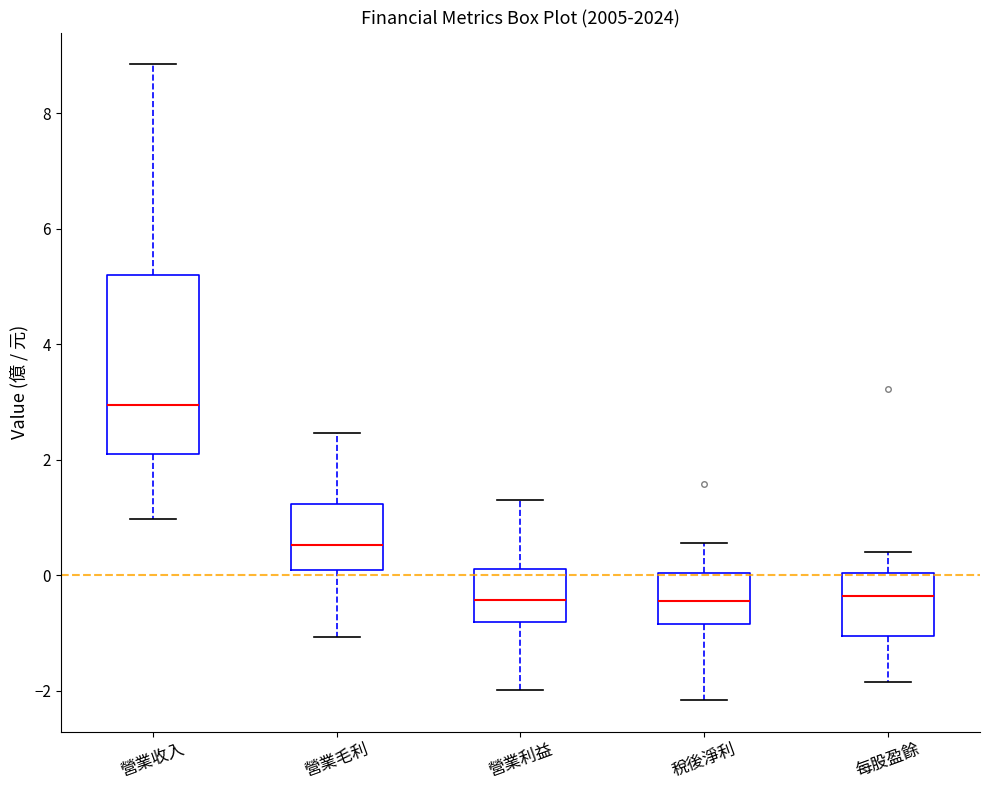

Reading left to right, transcribe this box plot: for each box, give where its median line is, the range the box spans, and where its two whiskers end, as read against the y-axis. The values are not printed on the chart, so give them approximately, as read against the axis.

營業收入: median 3.0, box 2.0 to 5.2, whiskers 1.0 to 8.8
營業毛利: median 0.6, box 0.0 to 1.2, whiskers -1.0 to 2.4
營業利益: median -0.4, box -0.8 to 0.2, whiskers -2.0 to 1.4
稅後淨利: median -0.4, box -0.8 to 0.0, whiskers -2.2 to 0.6
每股盈餘: median -0.4, box -1.0 to 0.0, whiskers -1.8 to 0.4